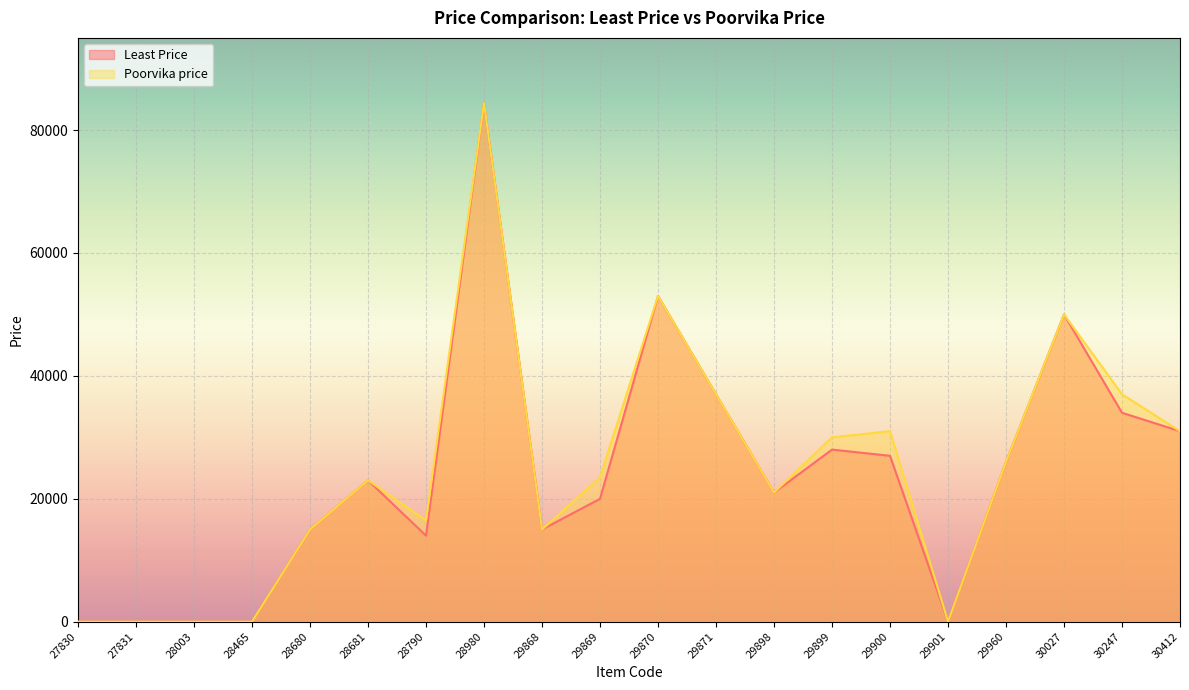

Is it true that Least Price equals 0 at 27830?

True